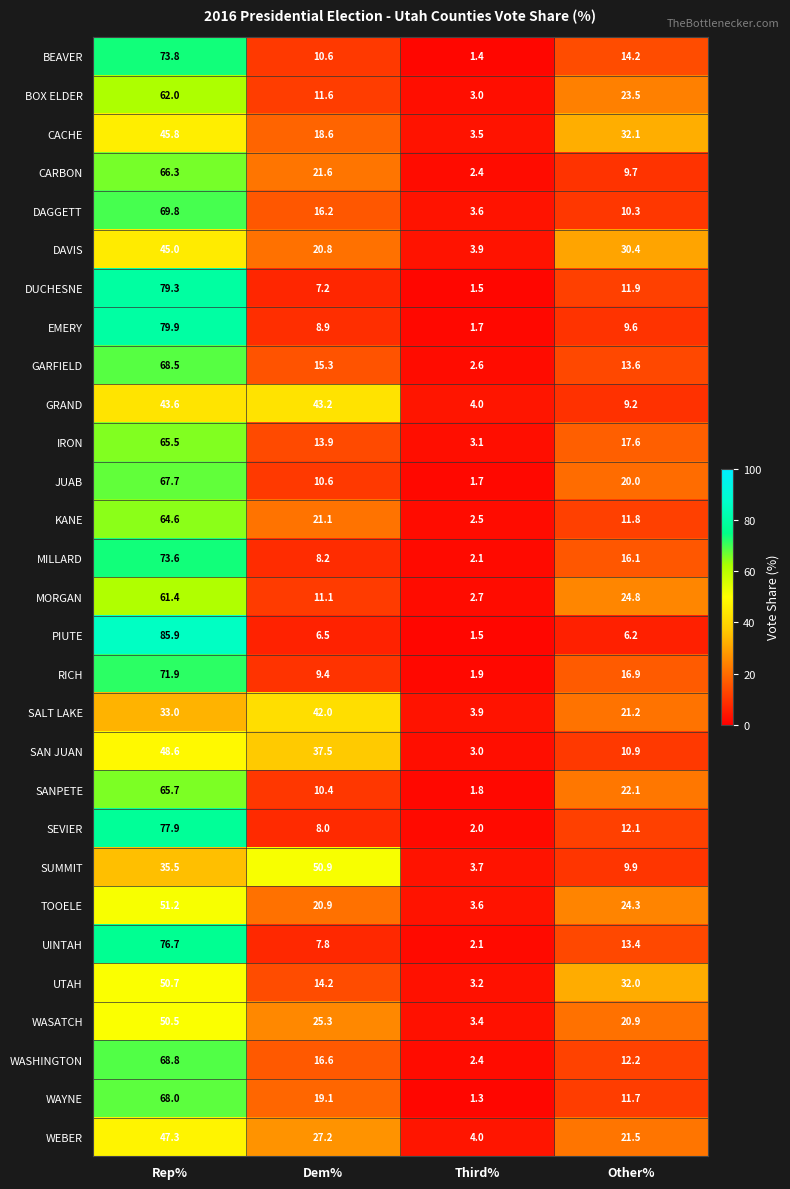

At which category is the sum across all series the highest?

Rep%